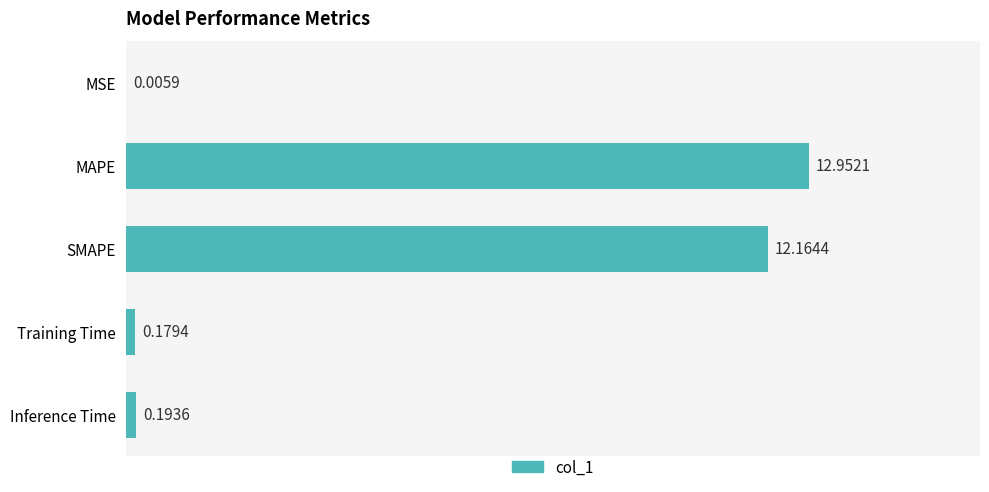

What is the sum of the values at SMAPE and MAPE?

25.1